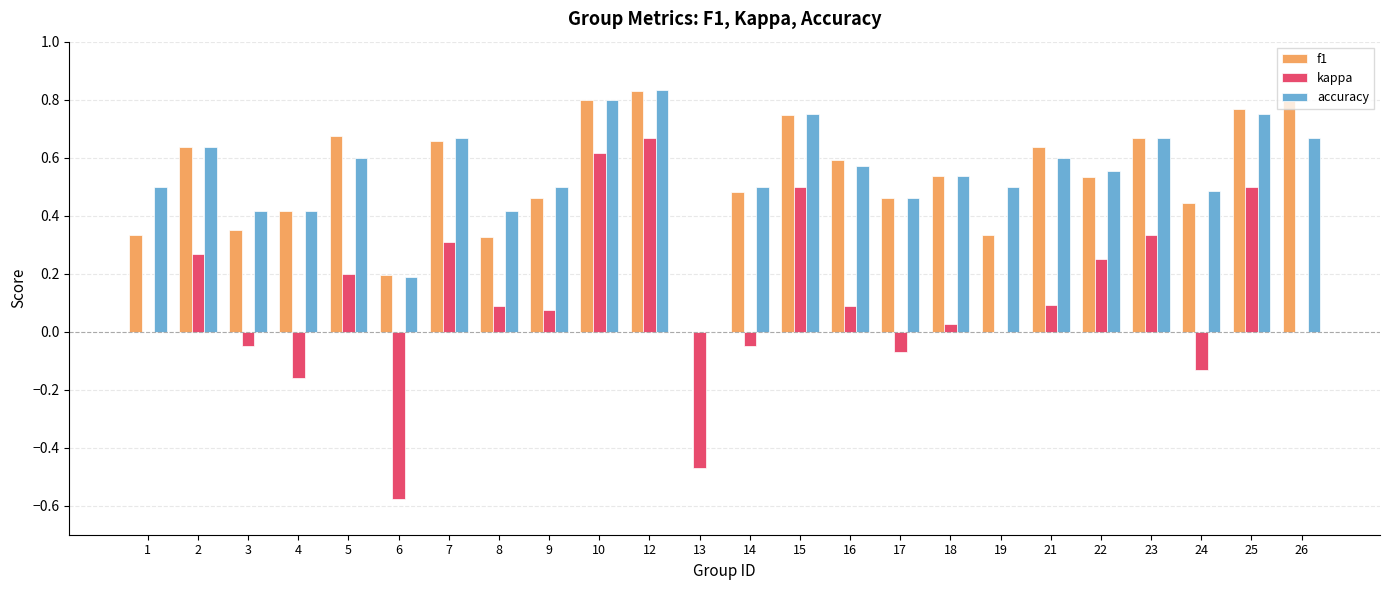

What is the sum of all f1 values?

12.7